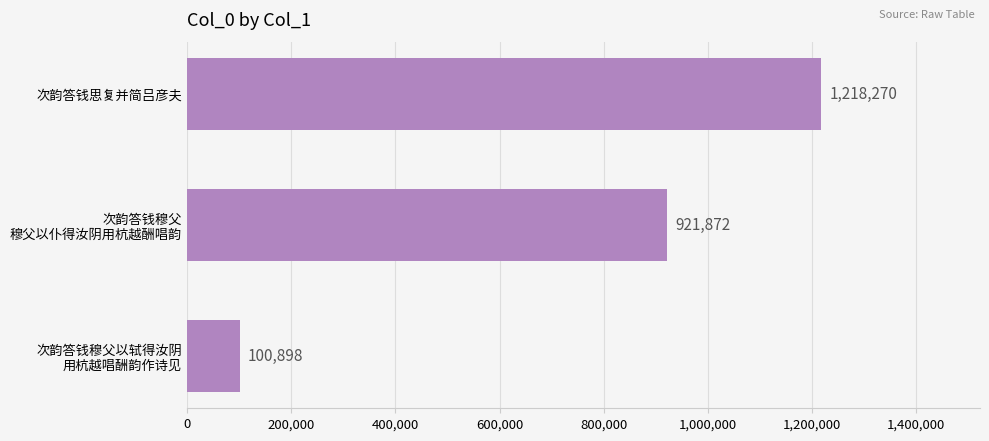

Count the number of categories in the chart.

3